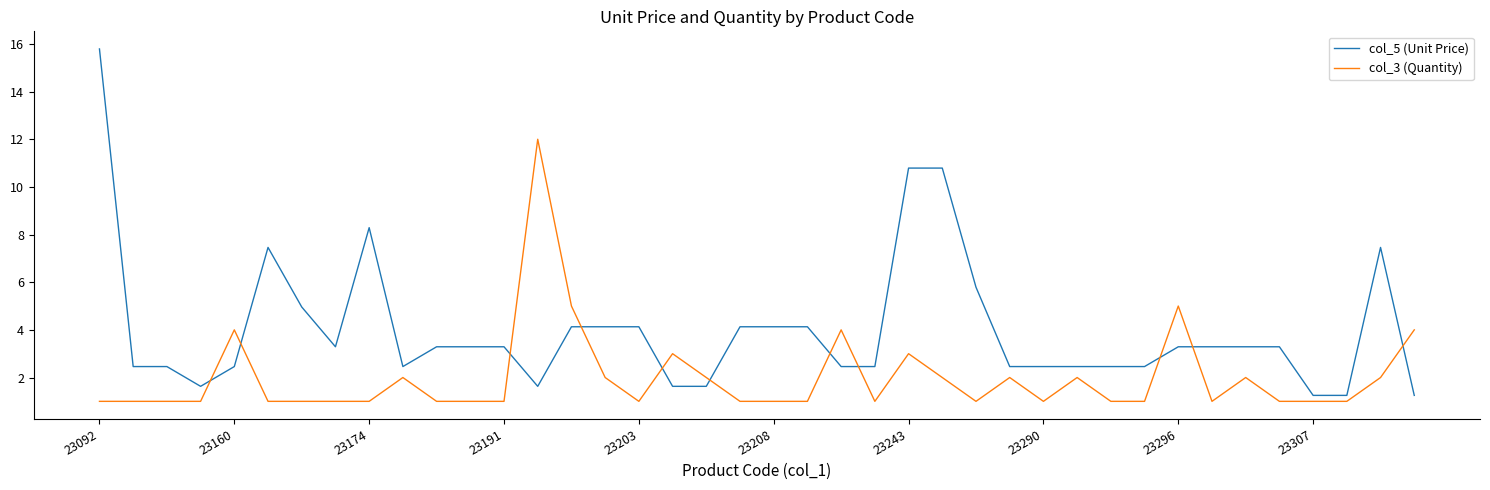

Which series has the largest range (max minus min)?

col_5 (Unit Price)